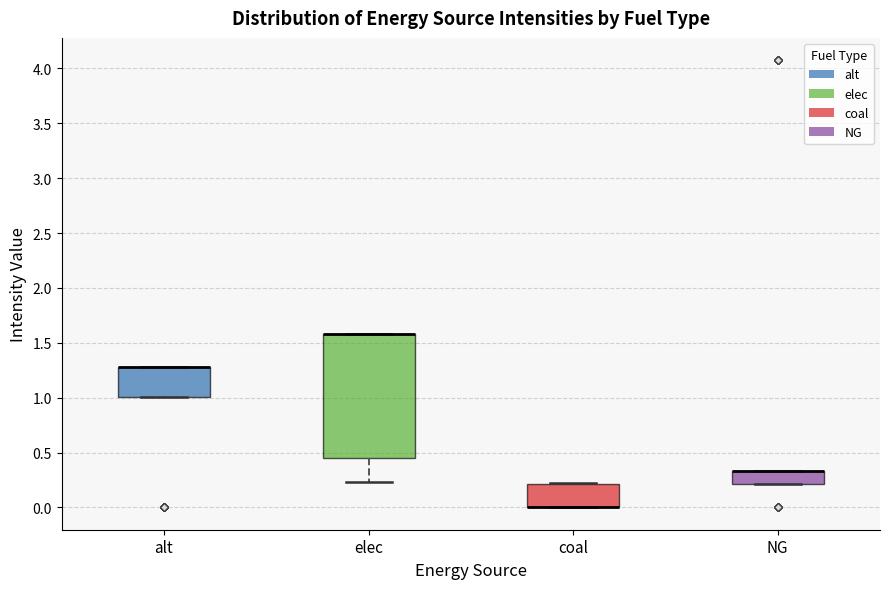

Reading left to right, transcribe this box plot: for each box, give where its median line is, the range the box spans, and where its two whiskers end, as read against the y-axis. The values are not printed on the chart, so give them approximately, as read against the axis.

alt: median 1.30 (drawn on the box's upper edge), box 1.00 to 1.30, whiskers 1.00 to 1.30
elec: median 1.60 (drawn on the box's upper edge), box 0.45 to 1.60, whiskers 0.25 to 1.60
coal: median 0.00 (drawn on the box's lower edge), box 0.00 to 0.20, whiskers 0.00 to 0.20
NG: median 0.35 (drawn on the box's upper edge), box 0.20 to 0.35, whiskers 0.20 to 0.35